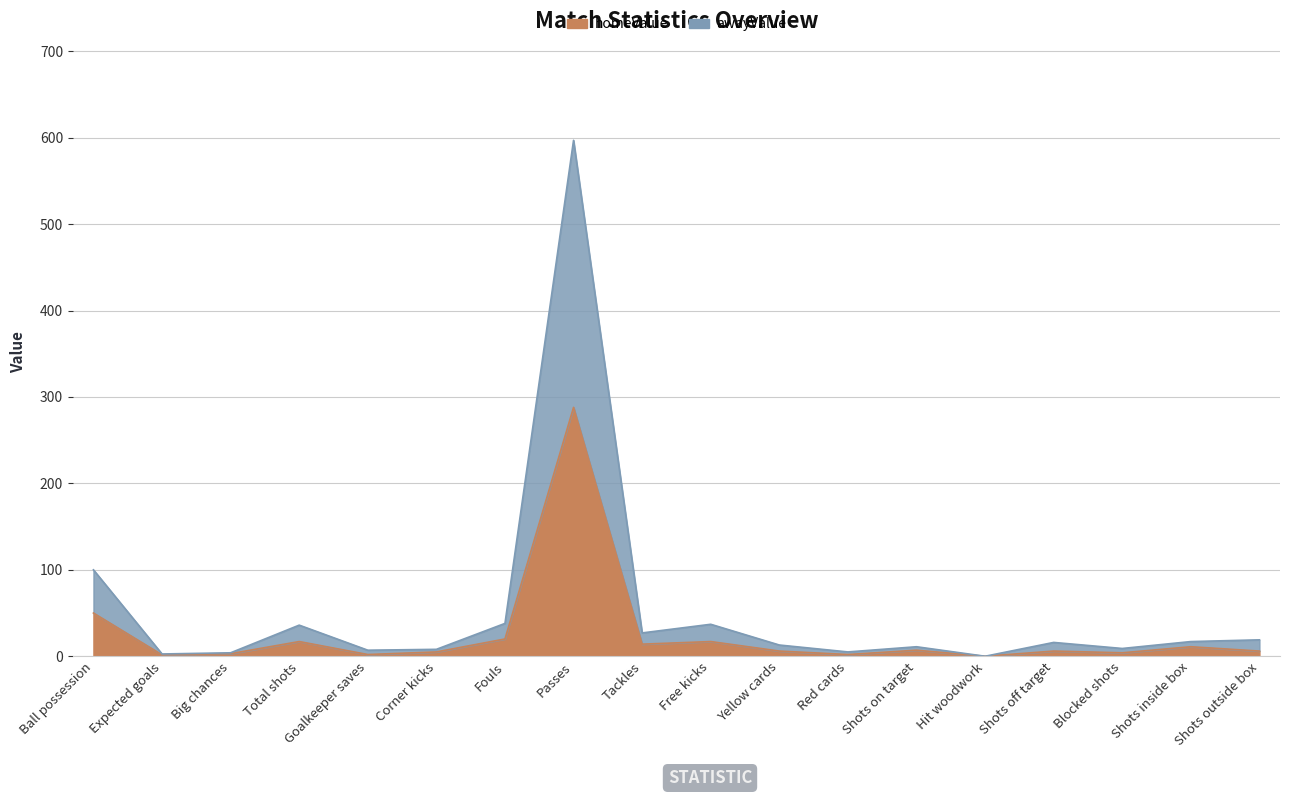

Which series has the largest total across all categories?

awayValue